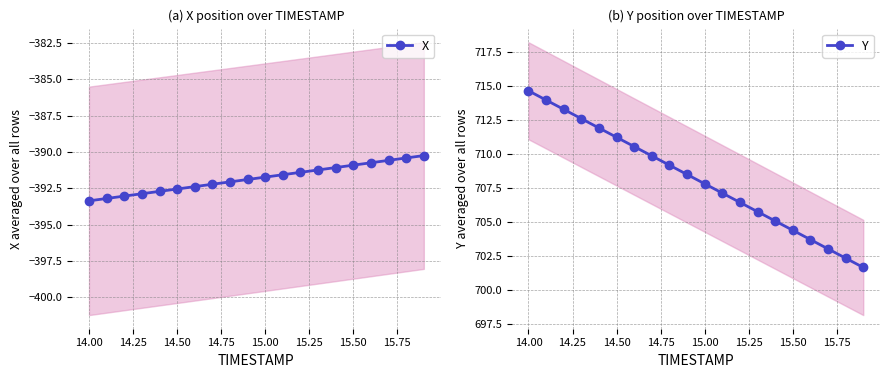

True or false: X and Y intersect in this chart.

False